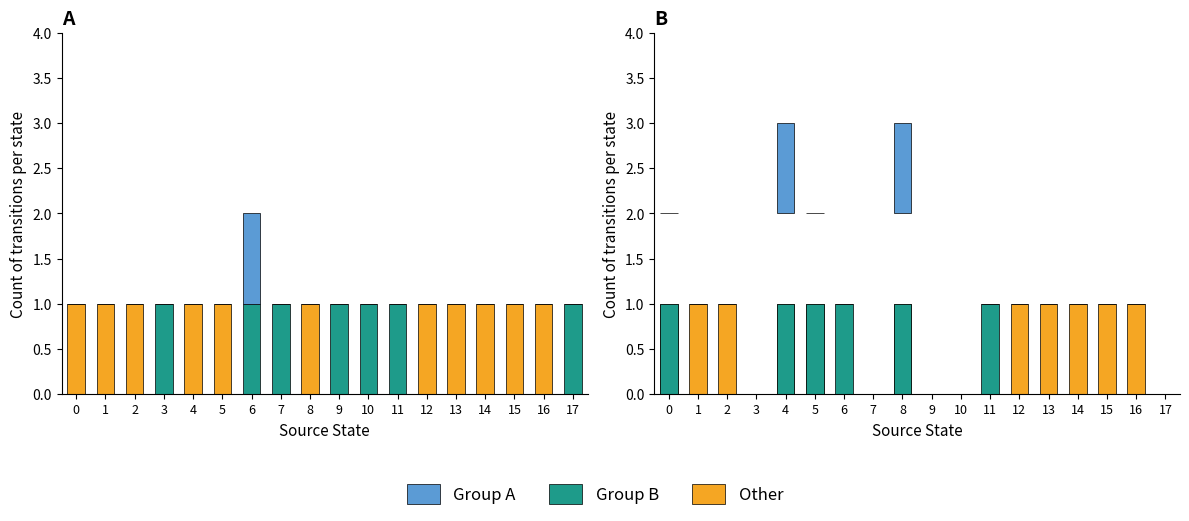

Between 11 and 13, which is larger?

13